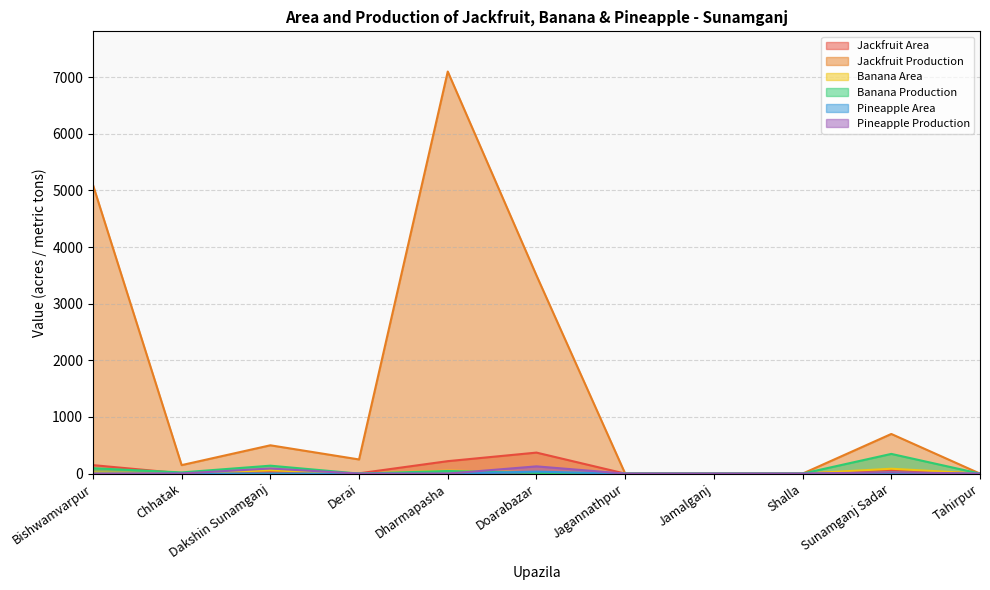

True or false: Banana Area has a value of 0.0 at Tahirpur.

True